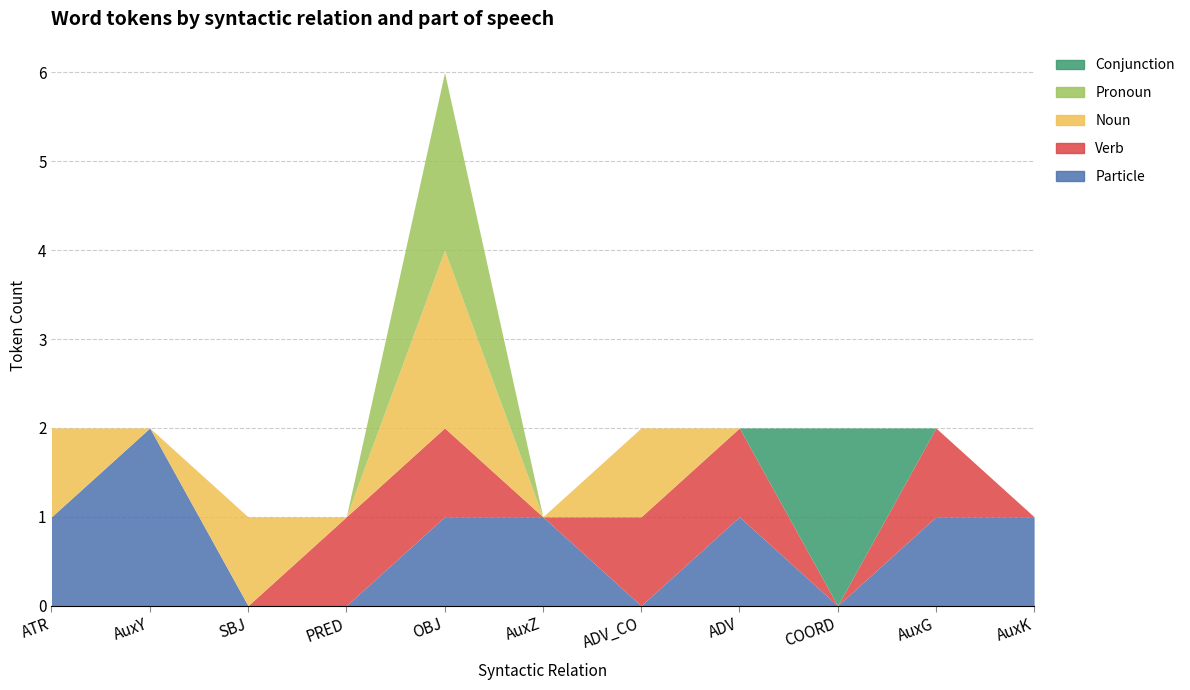

How many lines are shown in the chart?

5